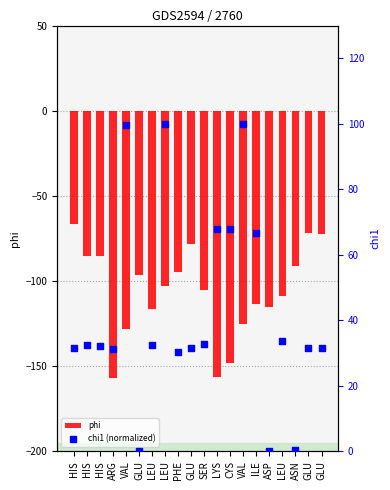

Is the value of chi1 (normalized) at HIS greater than the value of phi at HIS?

Yes